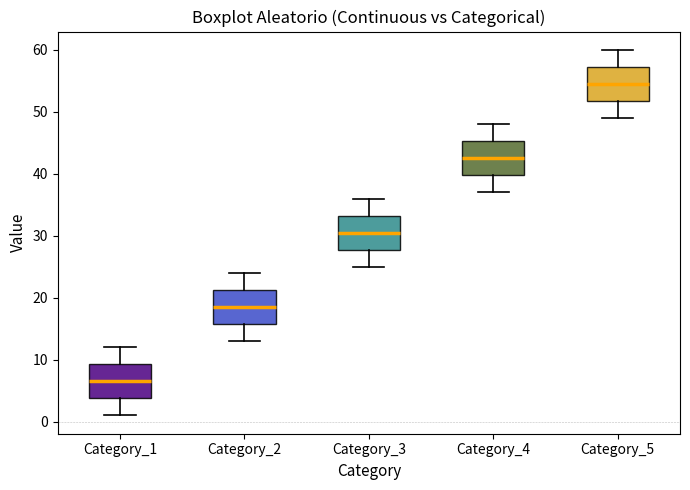

Reading left to right, read every box against the y-axis: the position of its median line, the range the box covers, and the ends of its whiskers. The values are not printed on the chart, so give them approximately, as read against the axis.

Category_1: median 7, box 4 to 9, whiskers 1 to 12
Category_2: median 19, box 16 to 21, whiskers 13 to 24
Category_3: median 31, box 28 to 33, whiskers 25 to 36
Category_4: median 43, box 40 to 45, whiskers 37 to 48
Category_5: median 55, box 52 to 57, whiskers 49 to 60